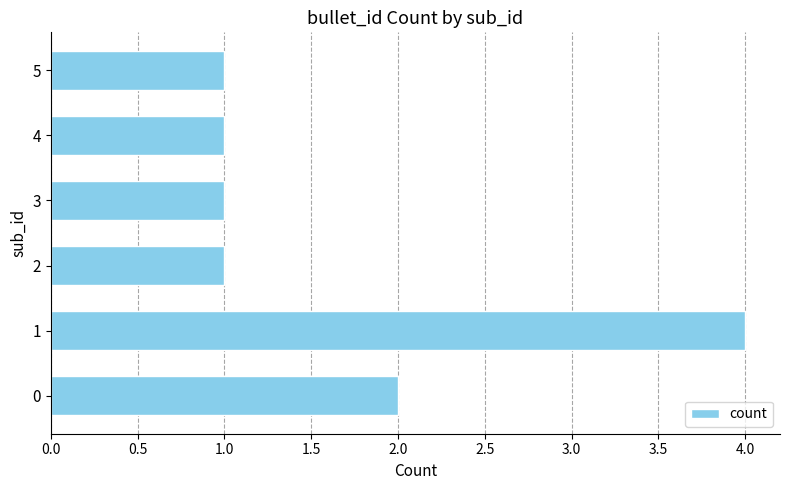

Which category has the highest value across all series?

1